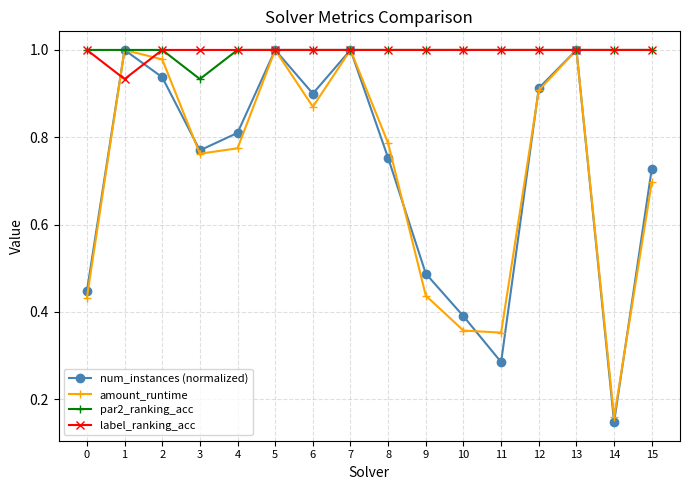

What are all the series names shown in the legend?

num_instances (normalized), amount_runtime, par2_ranking_acc, label_ranking_acc